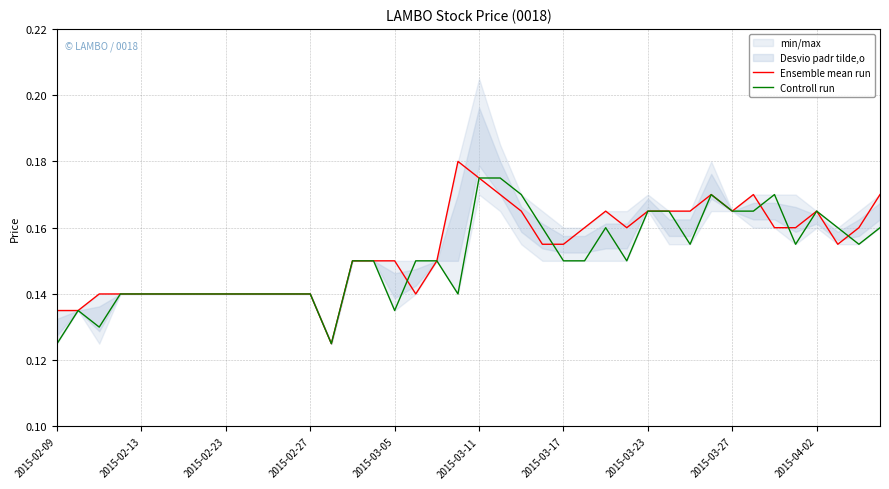

Is it true that Controll run equals 0.3 at 2015-04-02?

False